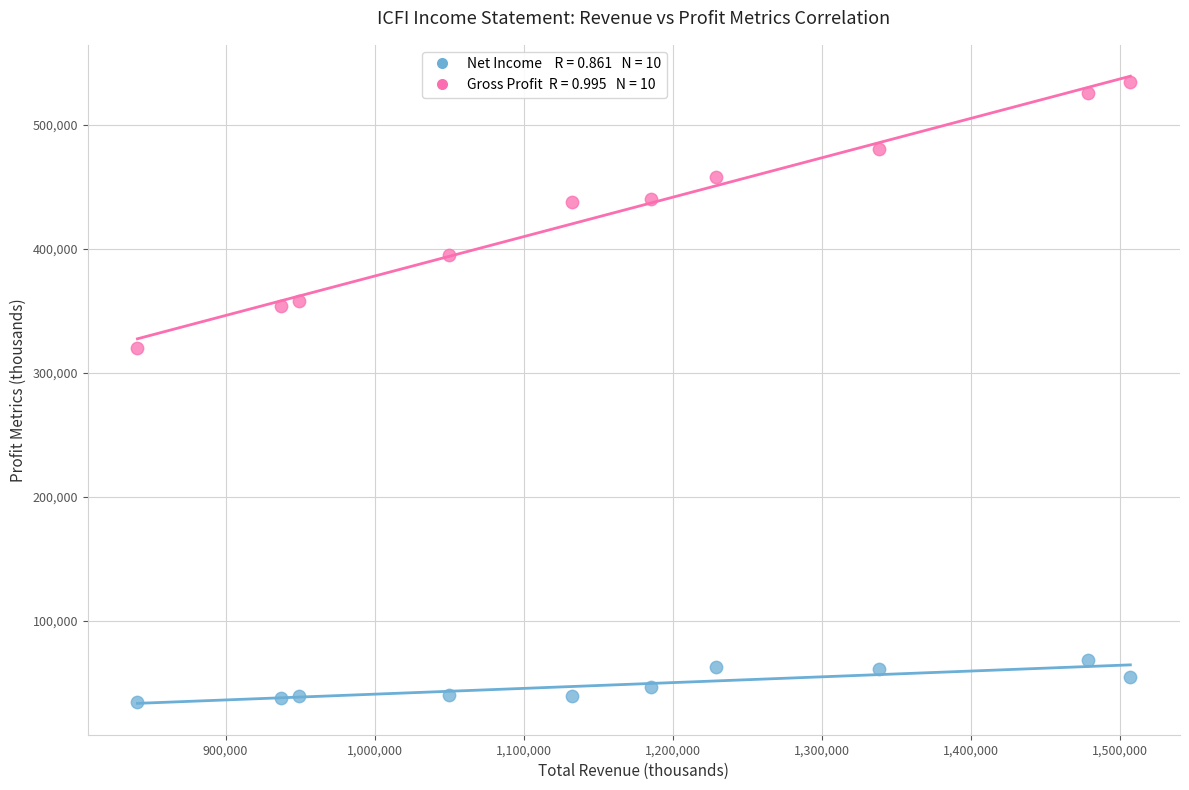

Across all data points, what is the range of X values (max minus min)?

666100